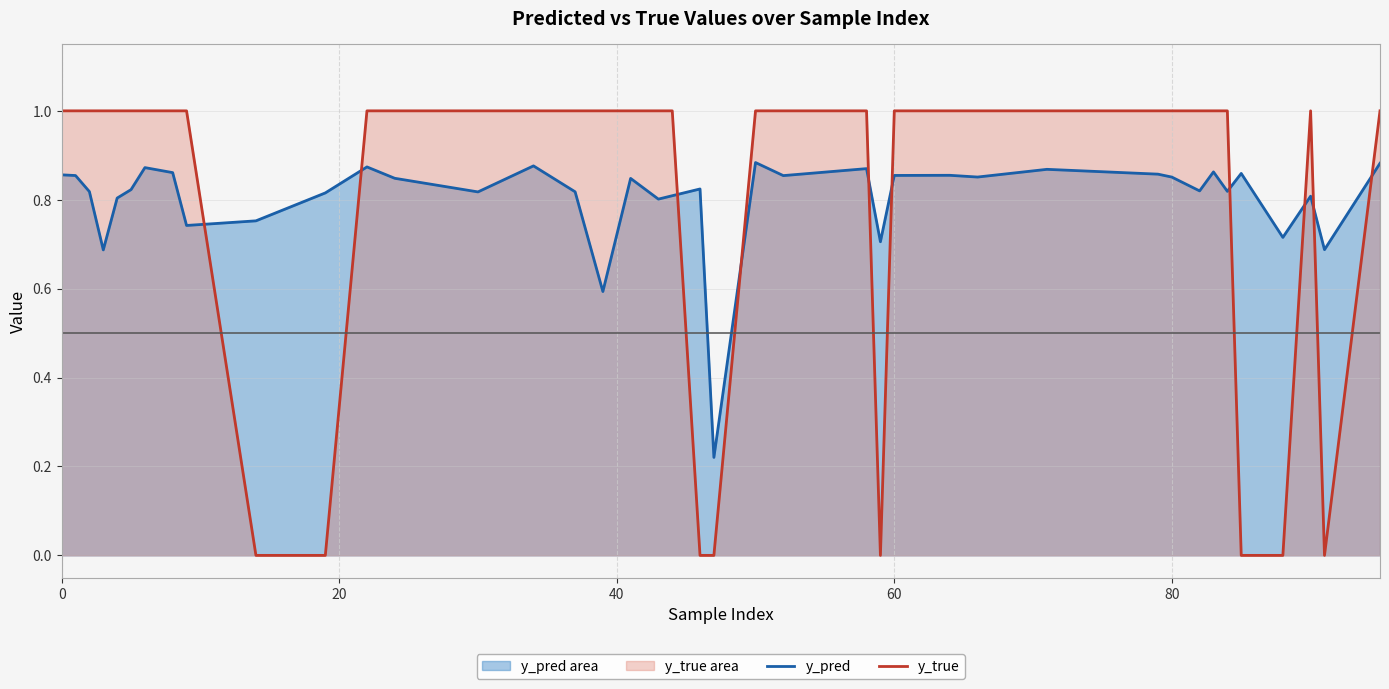

List the series in order of their peak value, highest first.

y_true, y_pred